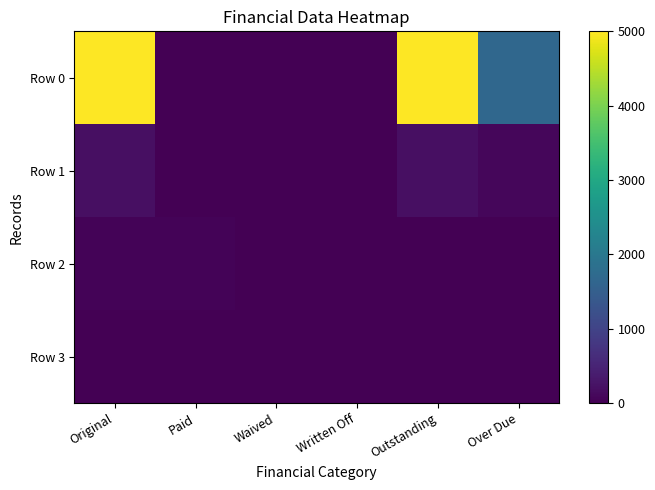

Reading right to left, extract all data points from this chart.

Row 0: Over Due=1678.5	Outstanding=5000.0	Written Off=0.0	Waived=0.0	Paid=0.0	Original=5000.0
Row 1: Over Due=97.0	Outstanding=196.4	Written Off=0.0	Waived=0.0	Paid=0.0	Original=196.4
Row 2: Over Due=0.0	Outstanding=0.0	Written Off=0.0	Waived=0.0	Paid=50.0	Original=50.0
Row 3: Over Due=0.0	Outstanding=0.0	Written Off=0.0	Waived=0.0	Paid=0.0	Original=0.0